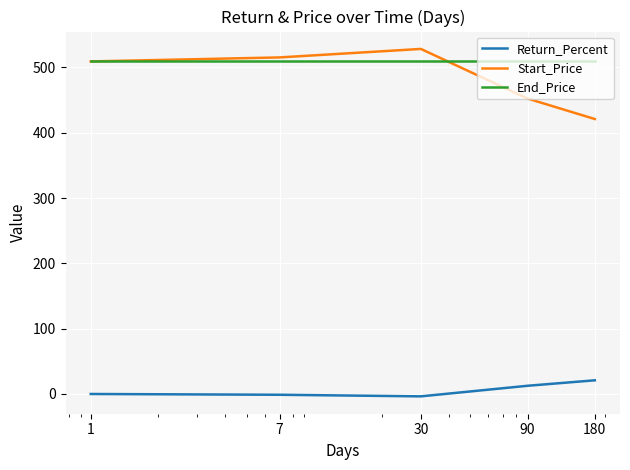

What is the average value of the End_Price series?

509.2